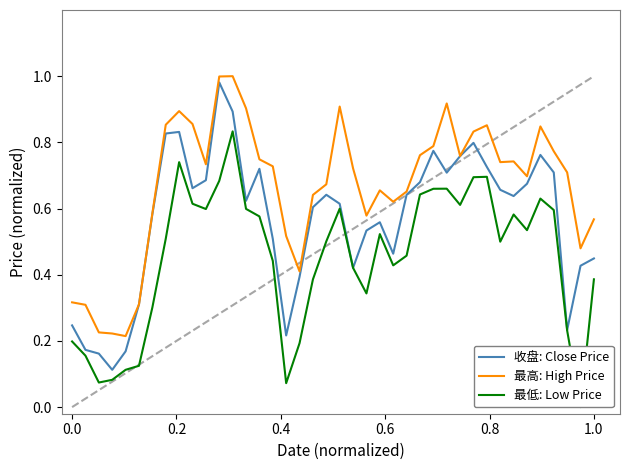

Rank the series at 0.0 from lowest to highest value.

最低: Low Price, 收盘: Close Price, 最高: High Price